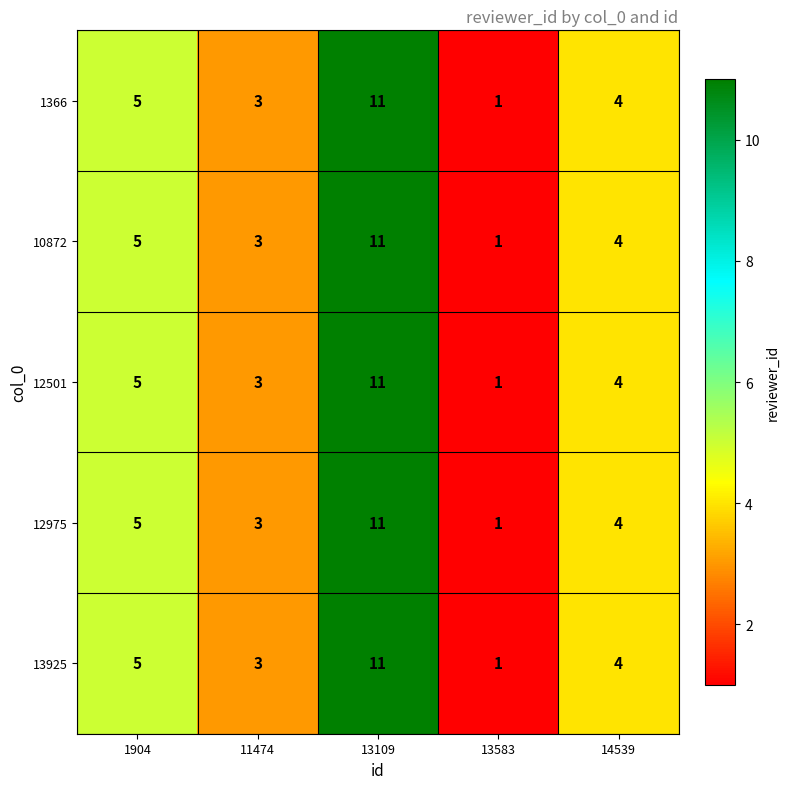

Which category has the lowest value in the 13925 series?

13583